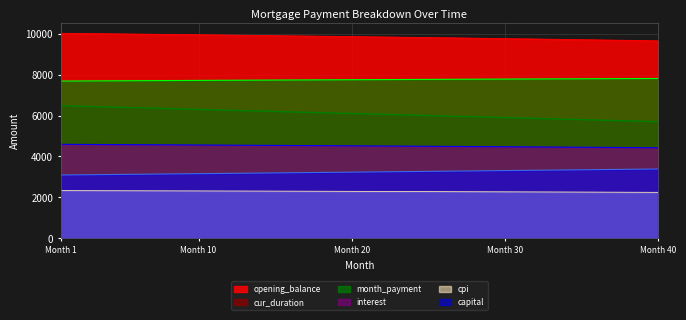

The cpi series shows 2245.1 at Month 40. True or false?

True